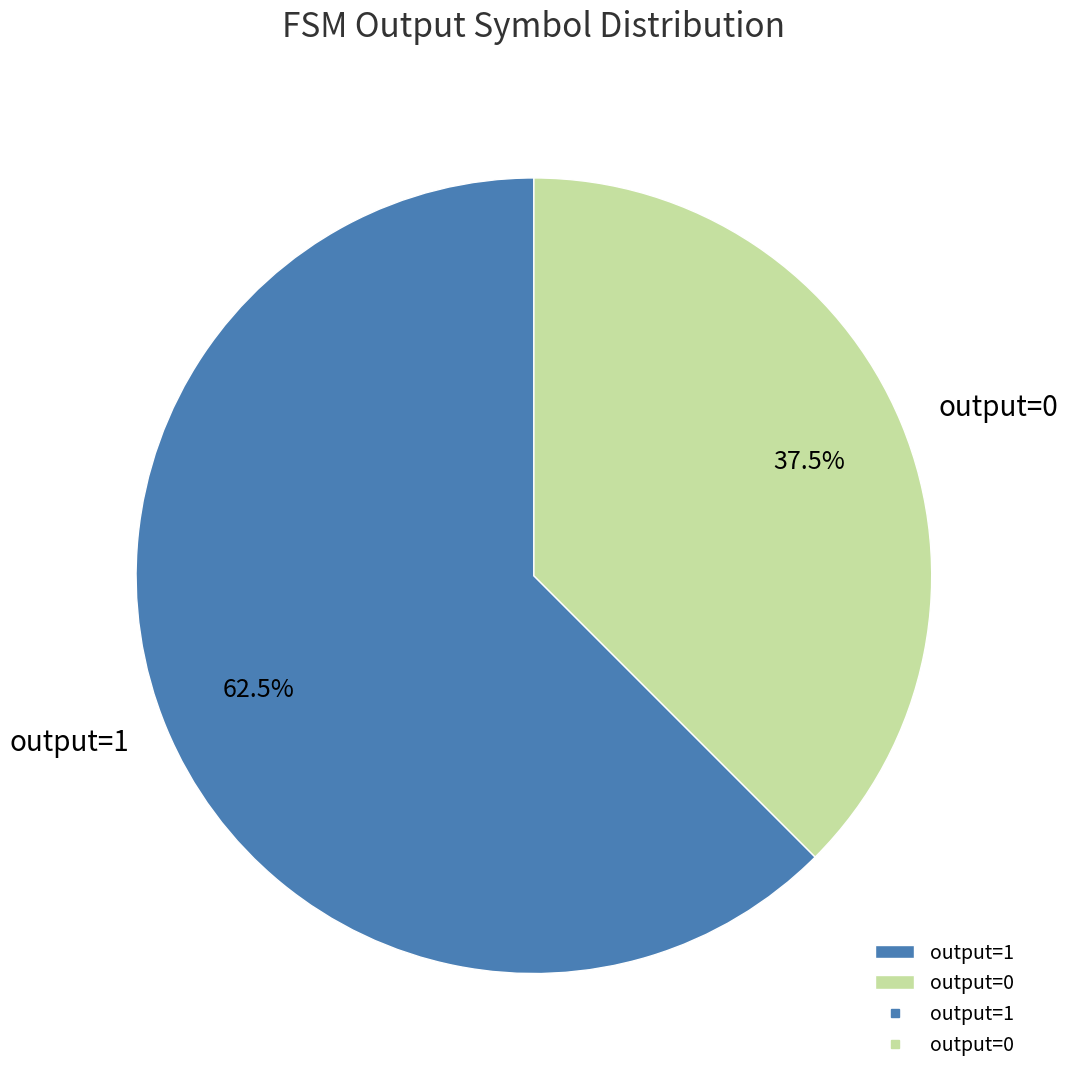

To the nearest percent, what is the average slice percentage?

50%